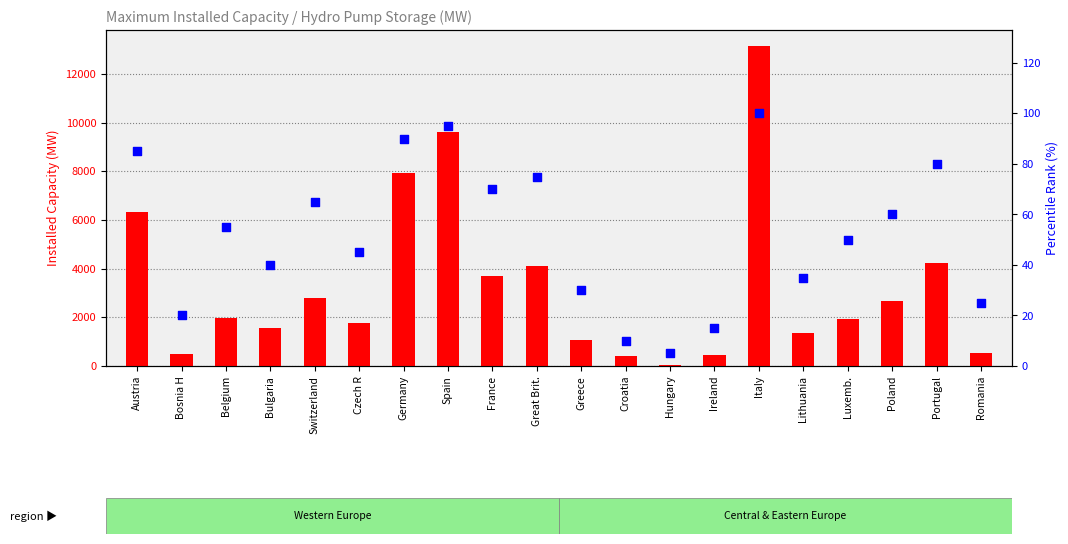

At how many categories does at least one series exceed 5630?

4